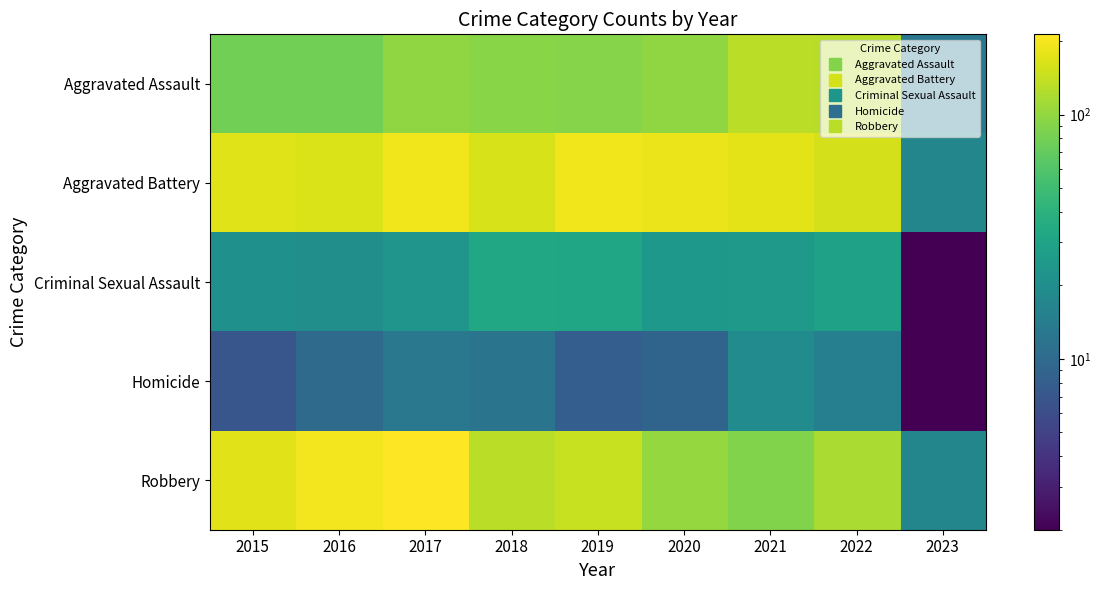

Reading left to right, transcribe all the data shown in this chart.

Aggravated Assault: 2015=79	2016=79	2017=99	2018=93	2019=91	2020=99	2021=131	2022=128	2023=13
Aggravated Battery: 2015=169	2016=164	2017=194	2018=160	2019=193	2020=186	2021=175	2022=158	2023=17
Criminal Sexual Assault: 2015=21	2016=20	2017=23	2018=33	2019=31	2020=24	2021=25	2022=29	2023=2
Homicide: 2015=7	2016=10	2017=13	2018=12	2019=8	2020=9	2021=19	2022=15	2023=2
Robbery: 2015=172	2016=196	2017=213	2018=132	2019=143	2020=102	2021=88	2022=118	2023=17